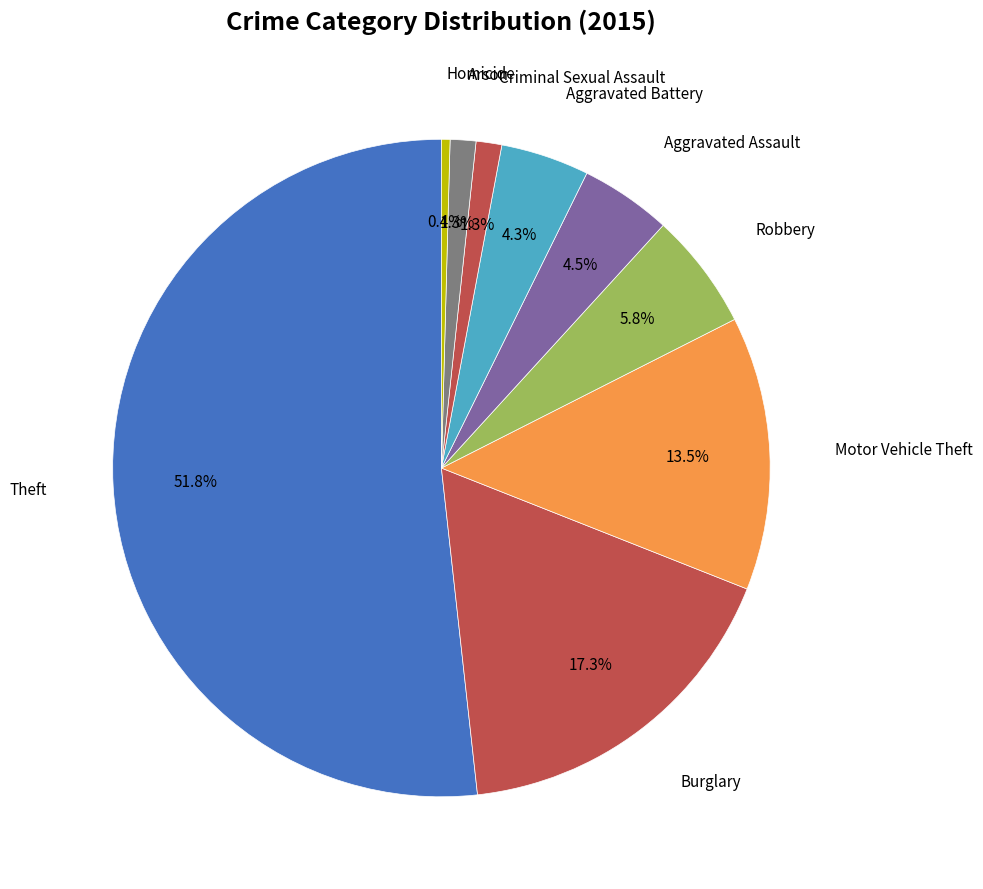

Rank the categories by value from lowest to highest.

Homicide, Criminal Sexual Assault, Arson, Aggravated Battery, Aggravated Assault, Robbery, Motor Vehicle Theft, Burglary, Theft